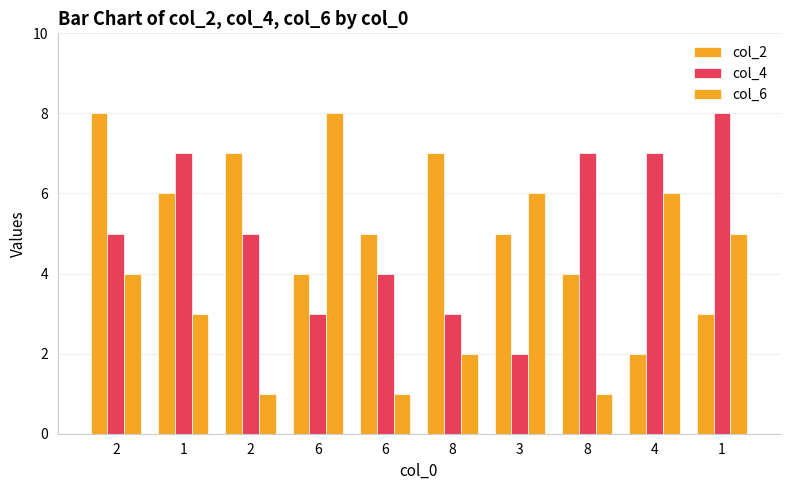

What is the minimum value shown in the chart?

1